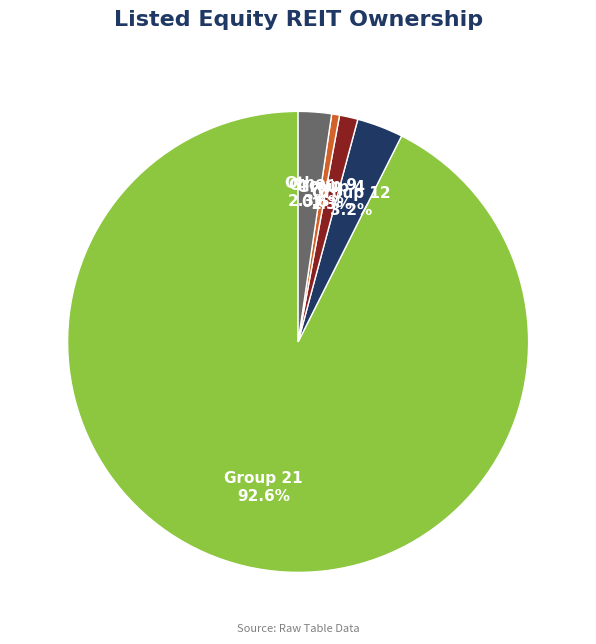

What is the smallest slice in the pie chart?

Group 9